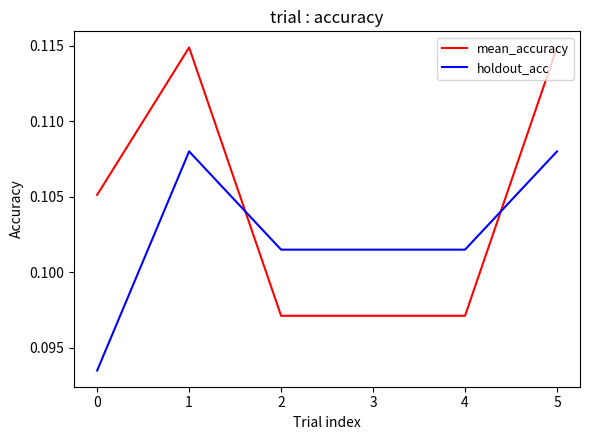

True or false: holdout_acc and mean_accuracy cross at least once.

True